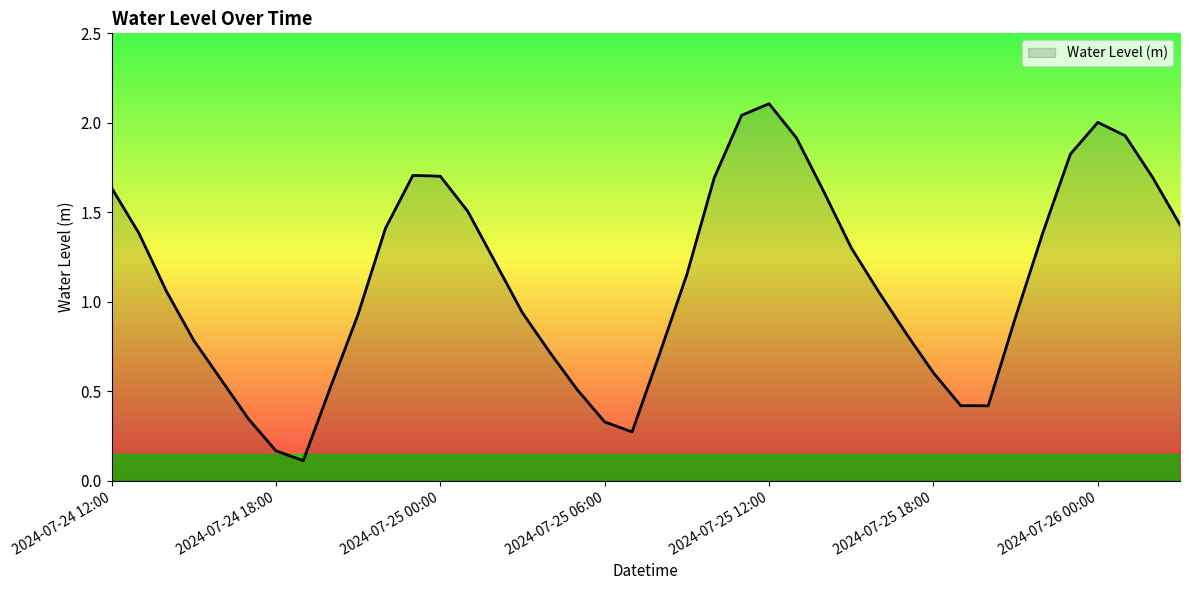

What is the maximum value shown in the chart?

2.1